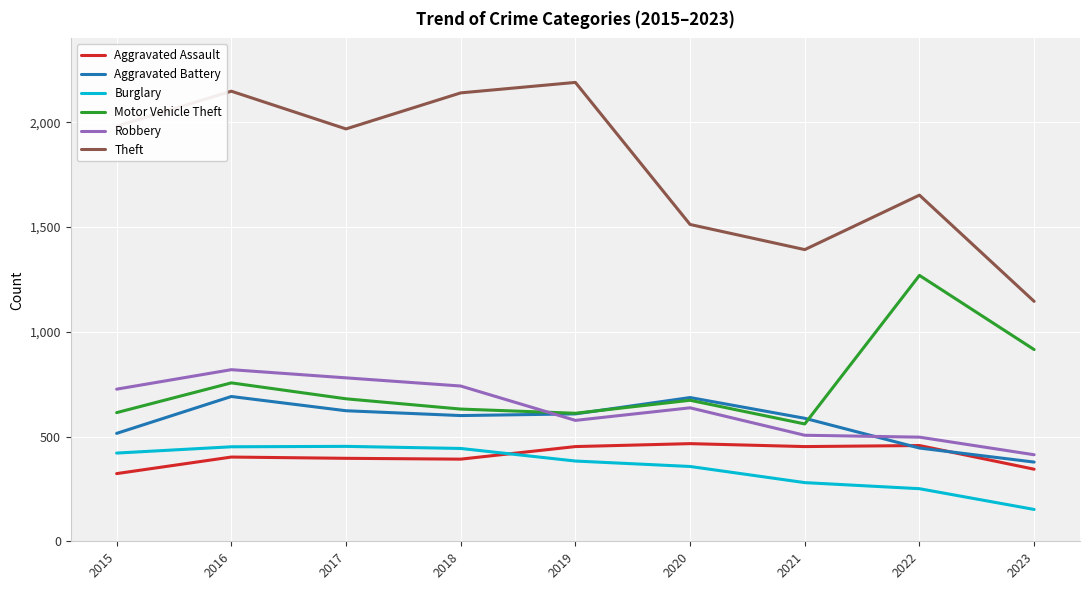

True or false: Motor Vehicle Theft and Robbery cross at least once.

True